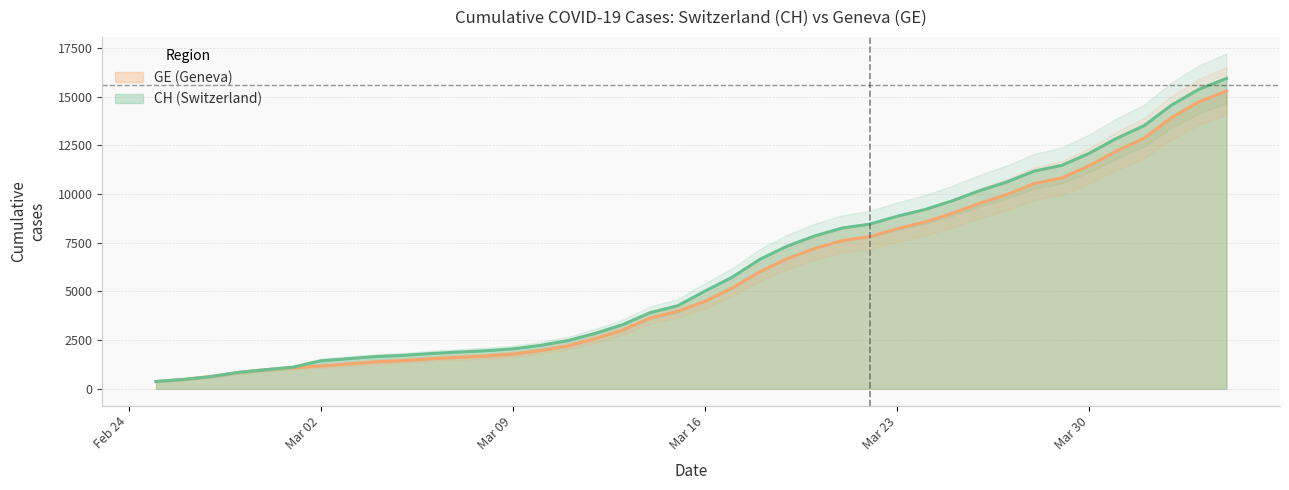

The value of GE at 2020-03-14 is 2227. True or false?

False